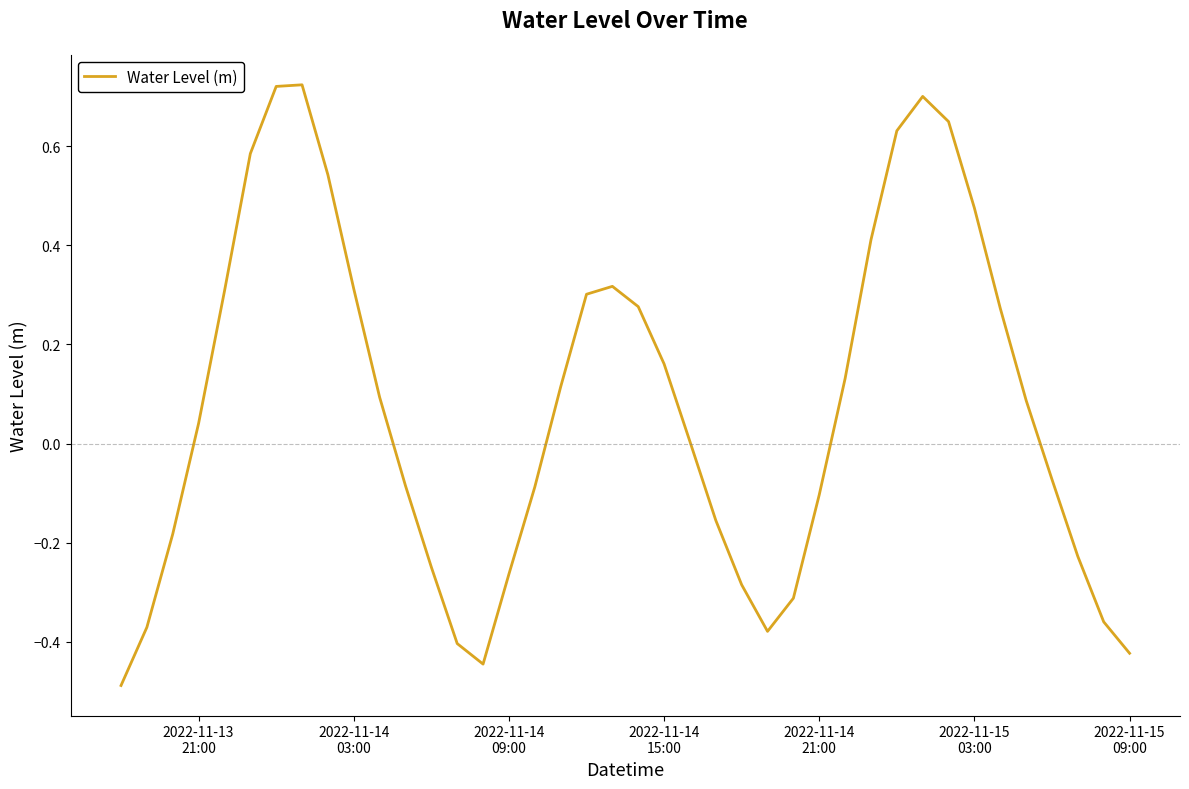

What is the smallest value displayed?

-0.5